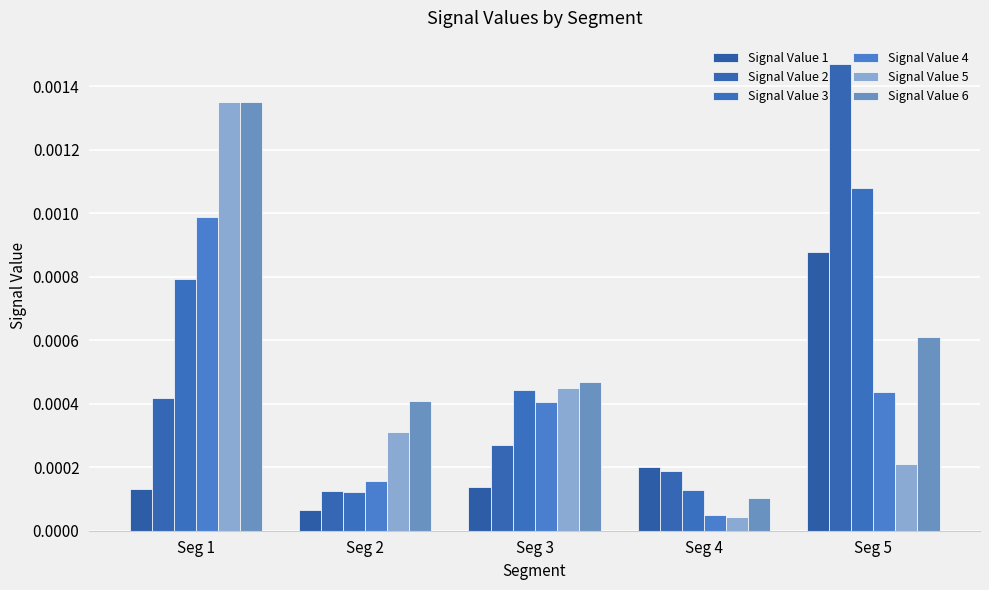

At which label is Signal Value 2 closest to 0?

Seg 2